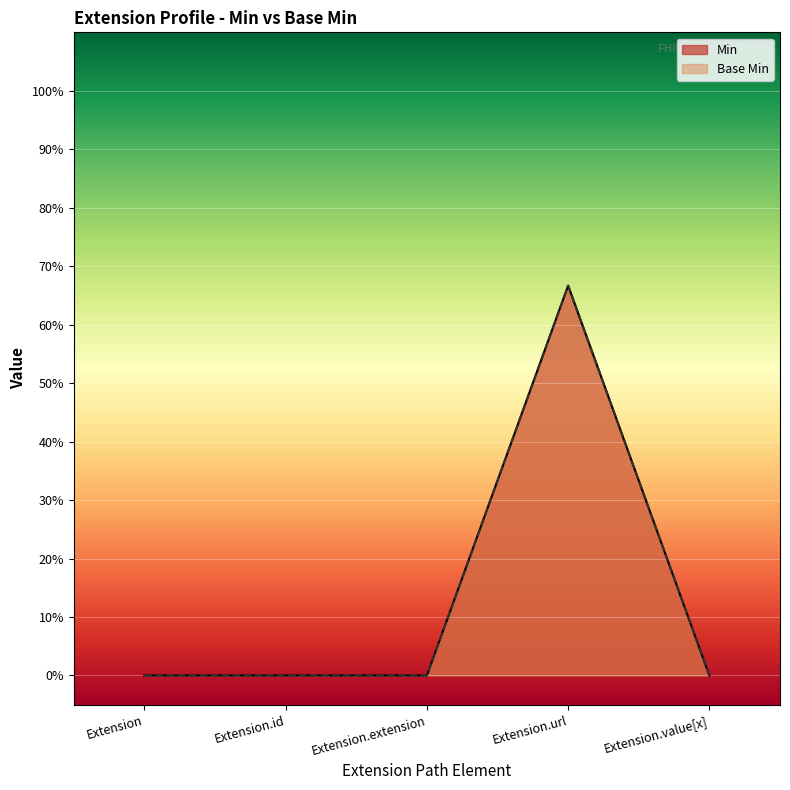

True or false: Min and Base Min cross at least once.

False